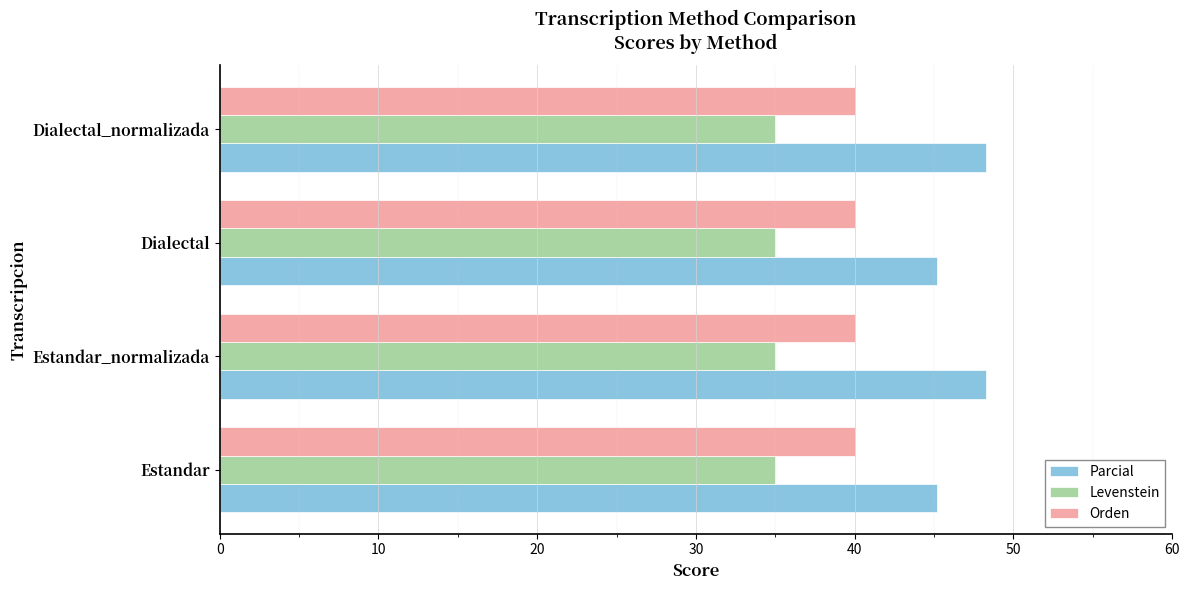

How many values in the Parcial series exceed 48?

2